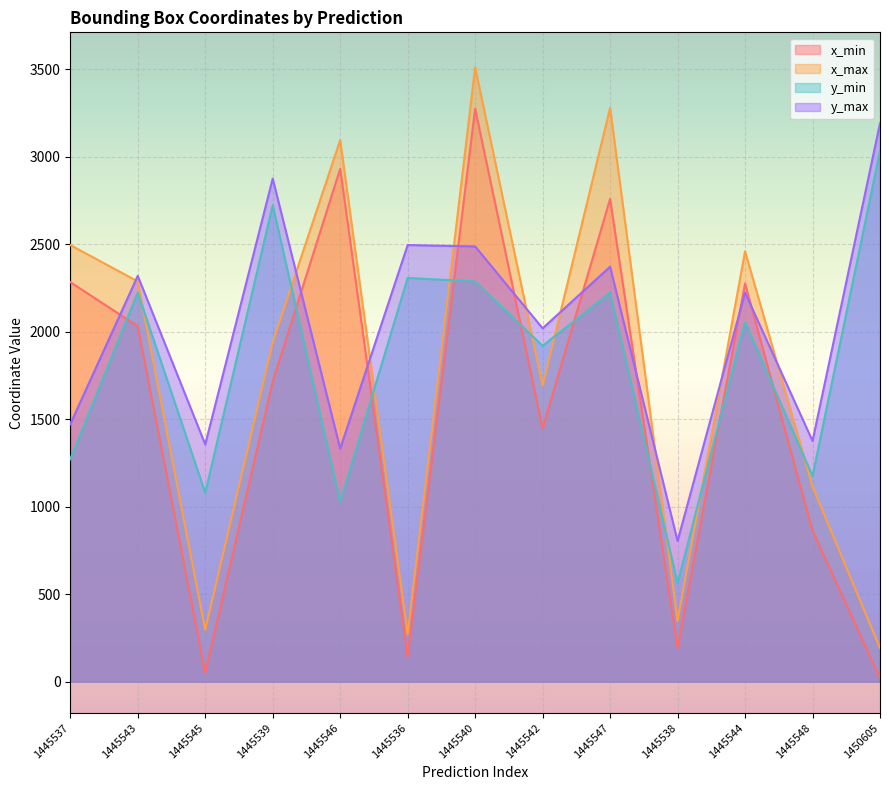

Which category has the highest value in the y_min series?

1450605